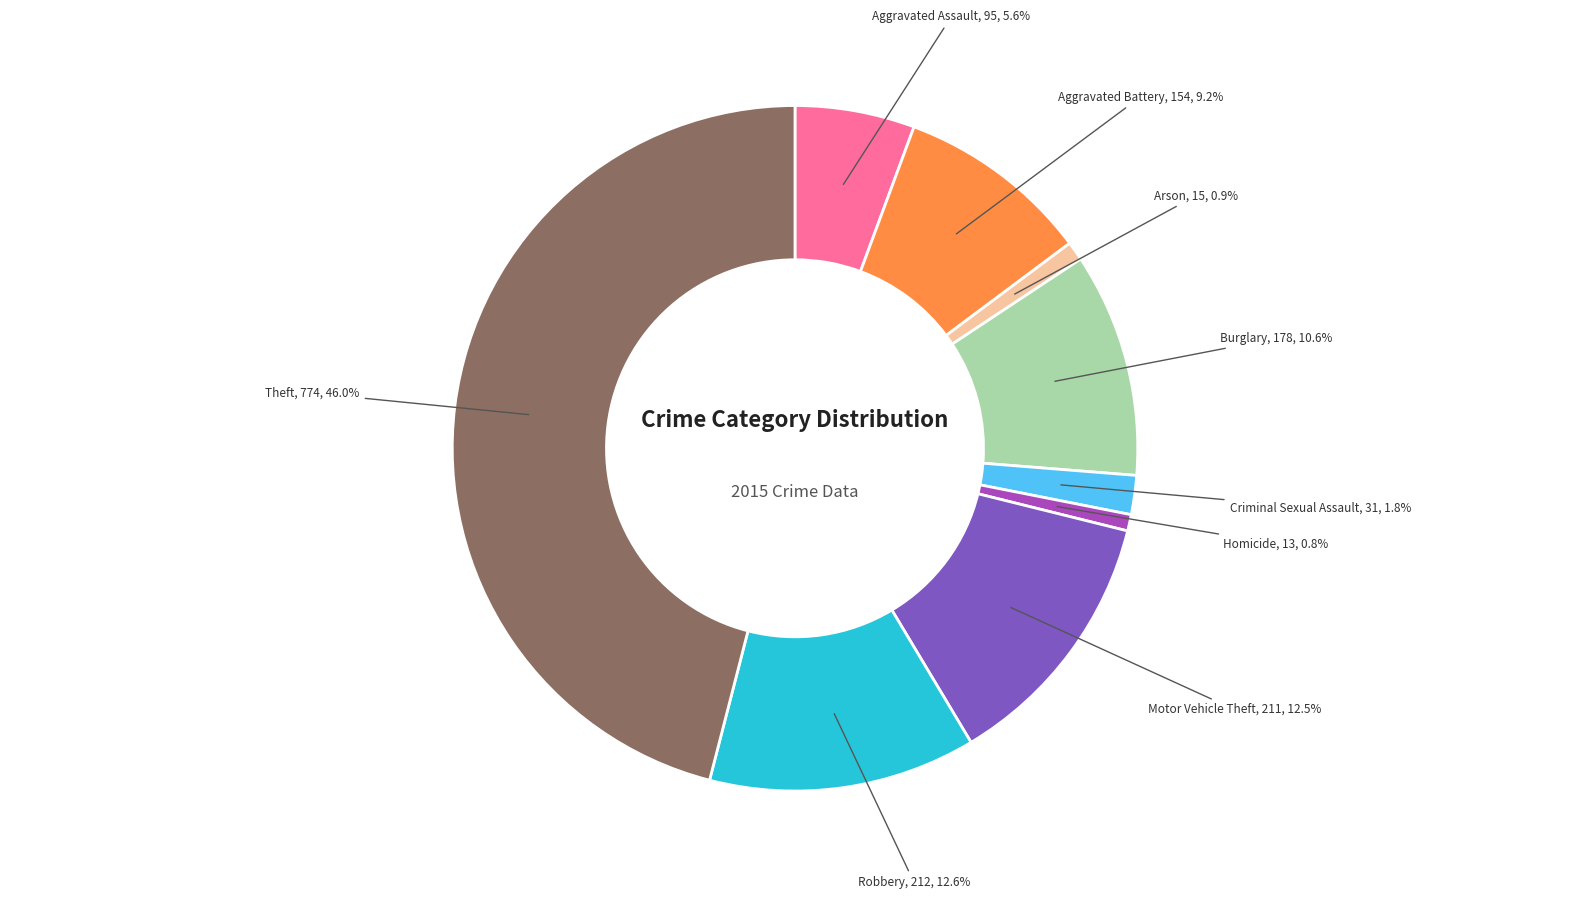

To the nearest percent, what is the average slice percentage?

11%